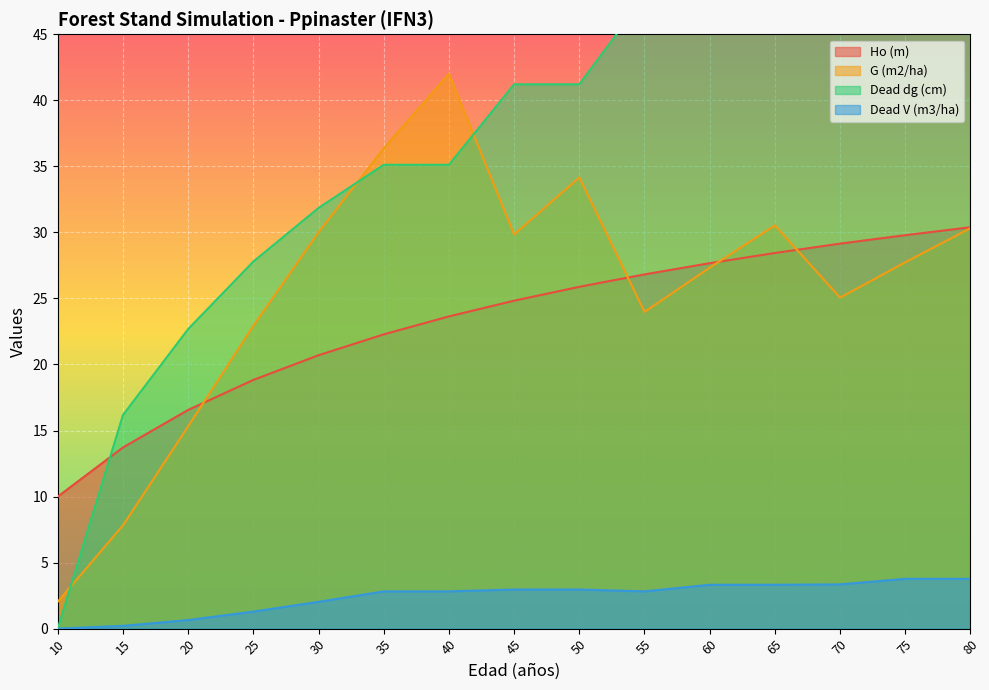

True or false: Dead V (m3/ha) and G (m2/ha) intersect in this chart.

False